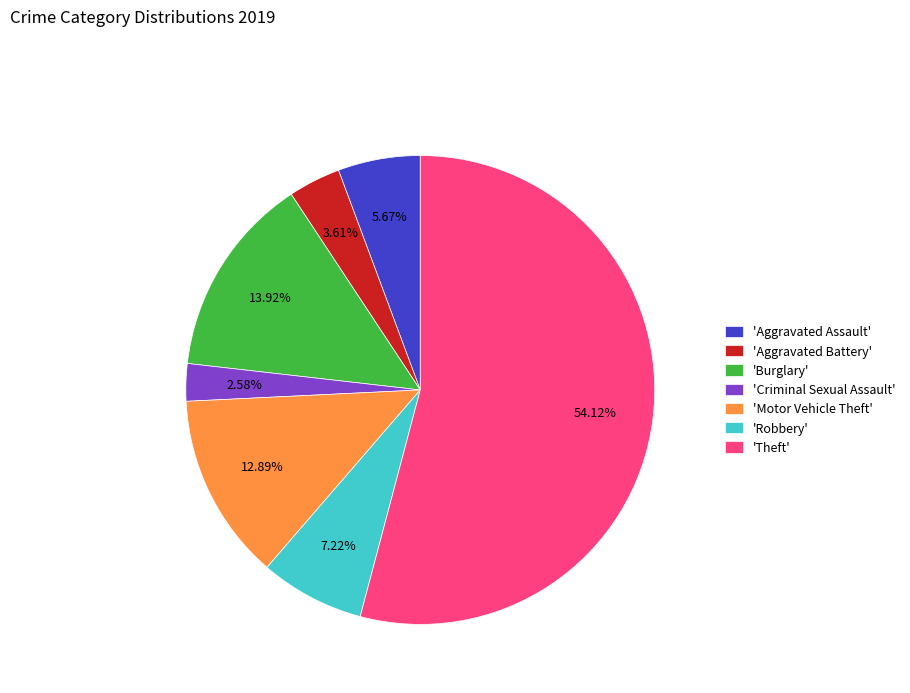

Which has a higher value, 'Criminal Sexual Assault' or 'Aggravated Battery'?

'Aggravated Battery'